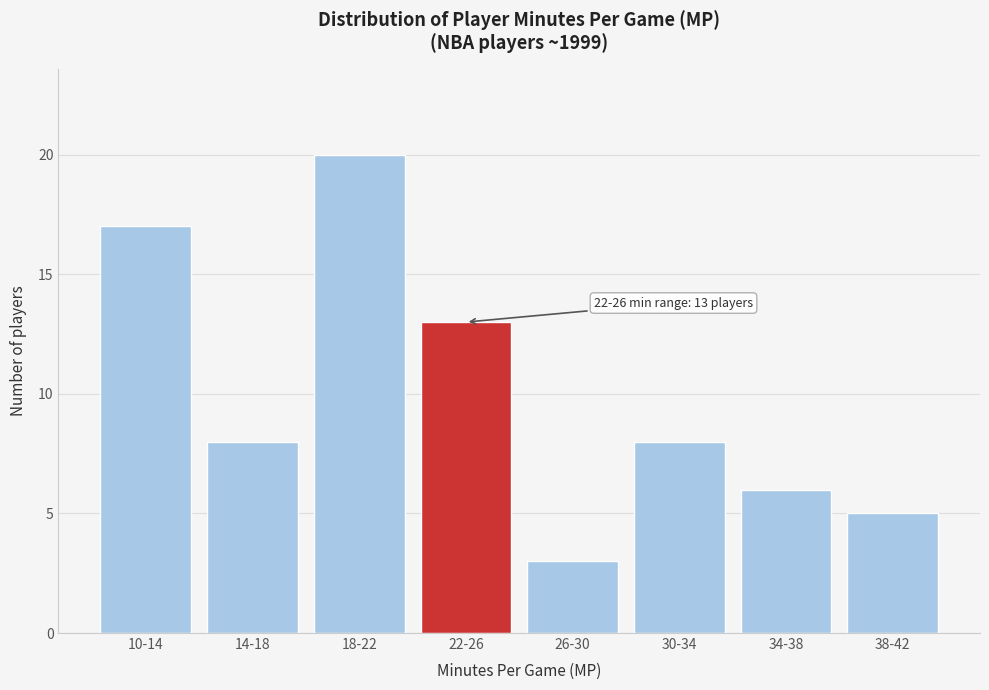

Reading right to left, transcribe all the data shown in this chart.

38-42=5	34-38=6	30-34=8	26-30=3	22-26=13	18-22=20	14-18=8	10-14=17